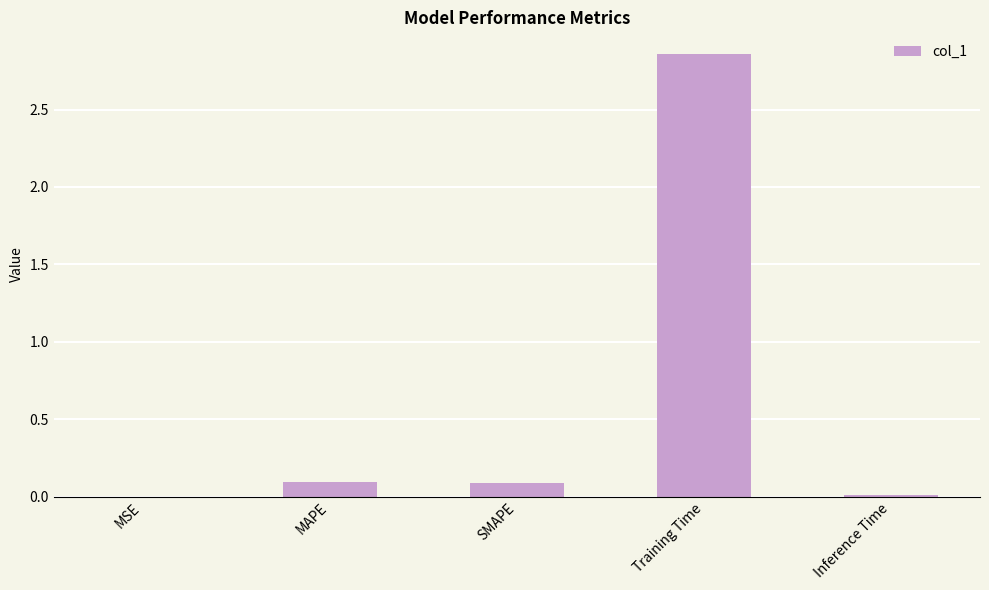

Are the bars horizontal?

No